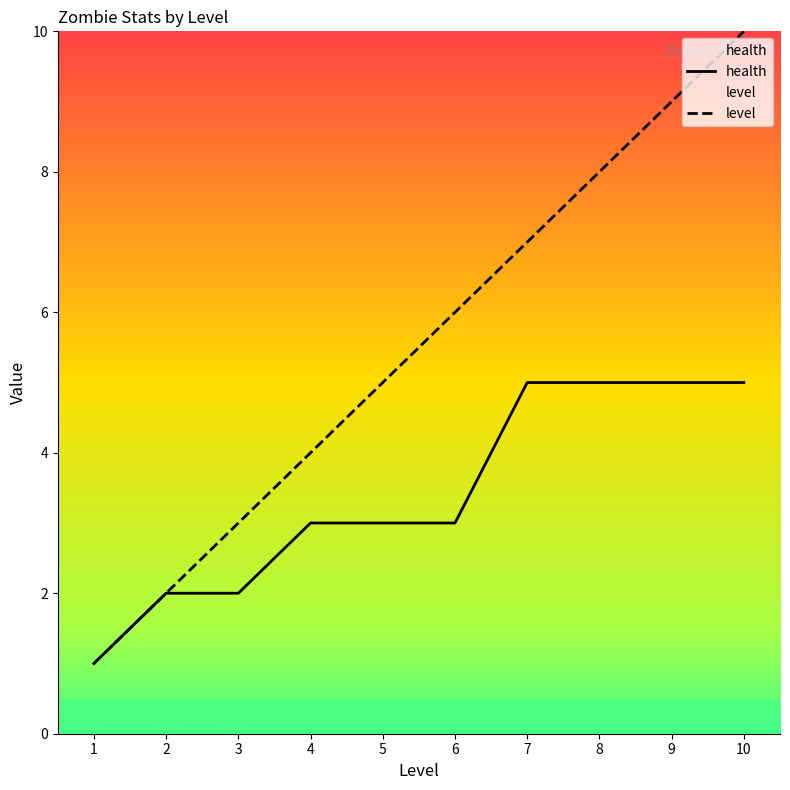

At which category is the sum across all series the highest?

10